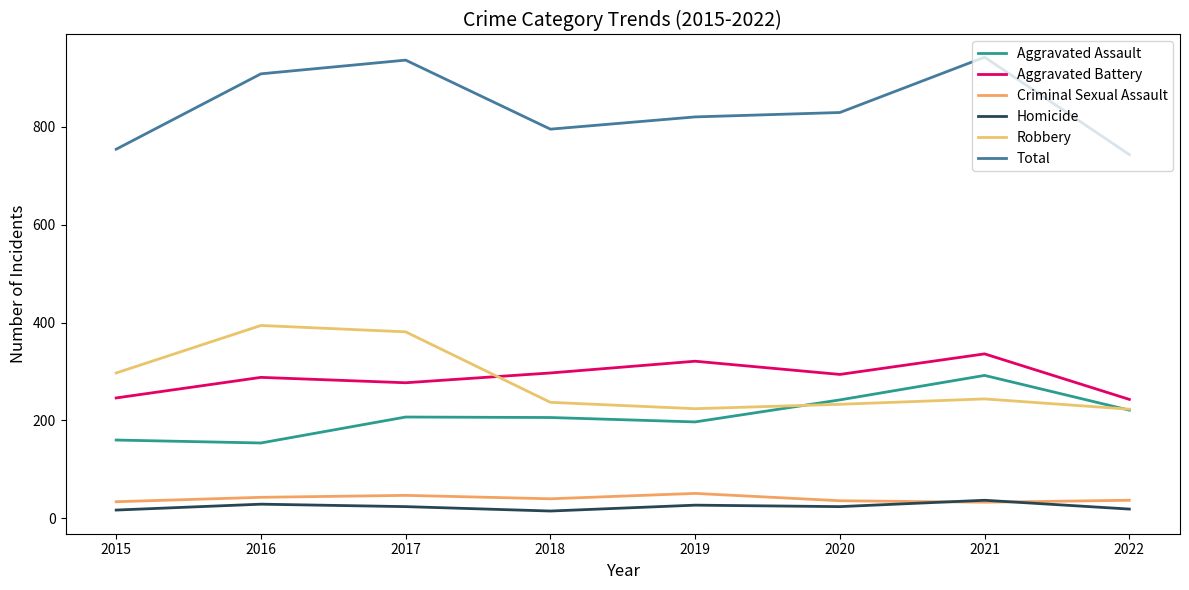

Where does the Aggravated Assault series first go above 207?

2020